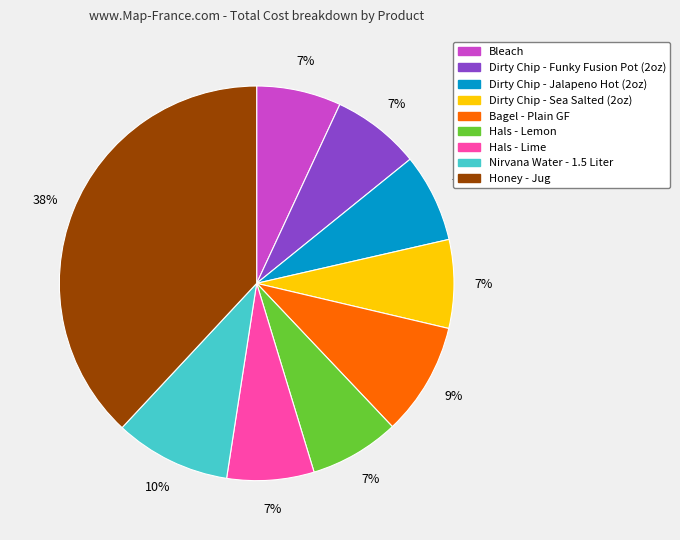

Does Nirvana Water - 1.5 Liter account for over 50% of the chart?

No